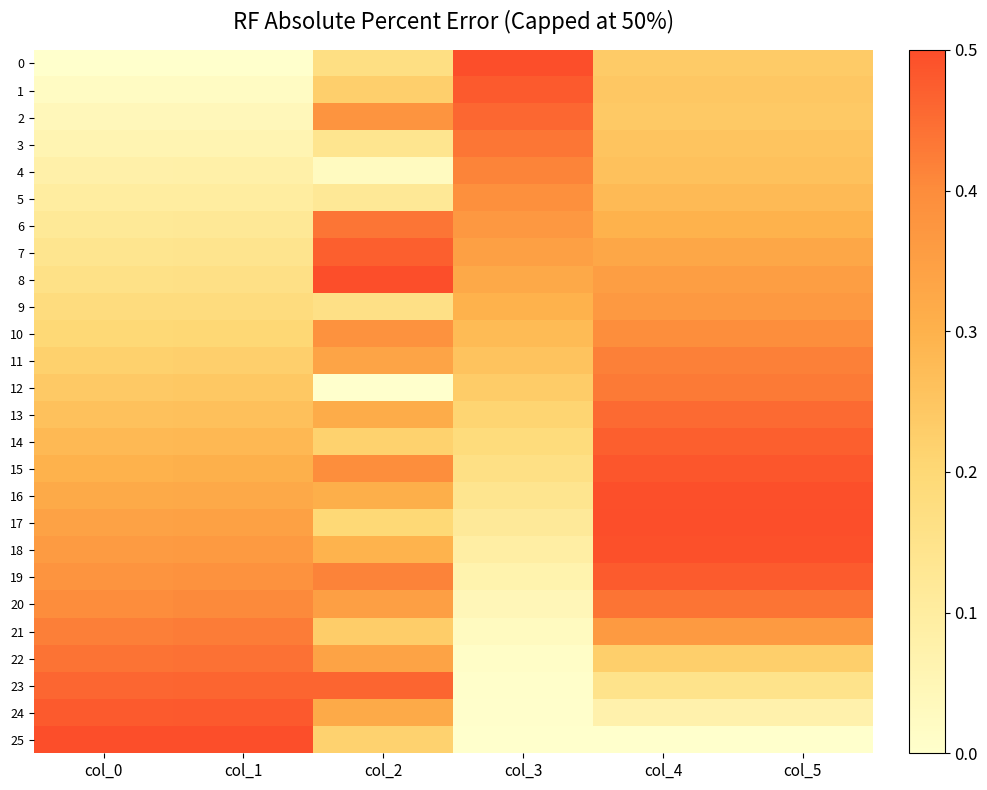

What is the total value across all series at col_5?

8.7